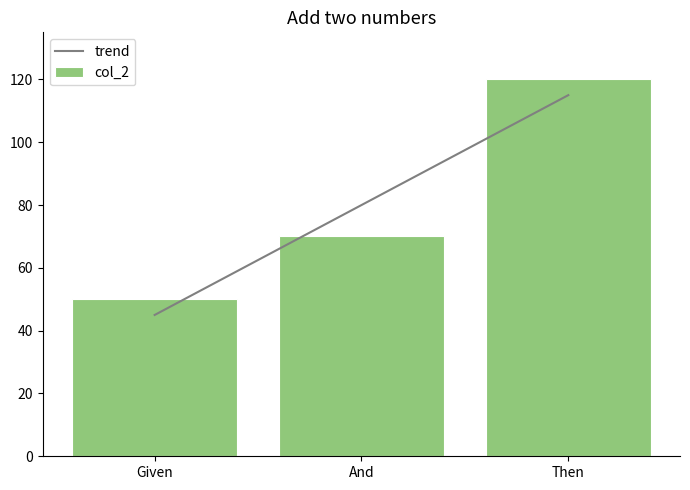

What is the approximate value at And, to the nearest 5?

70